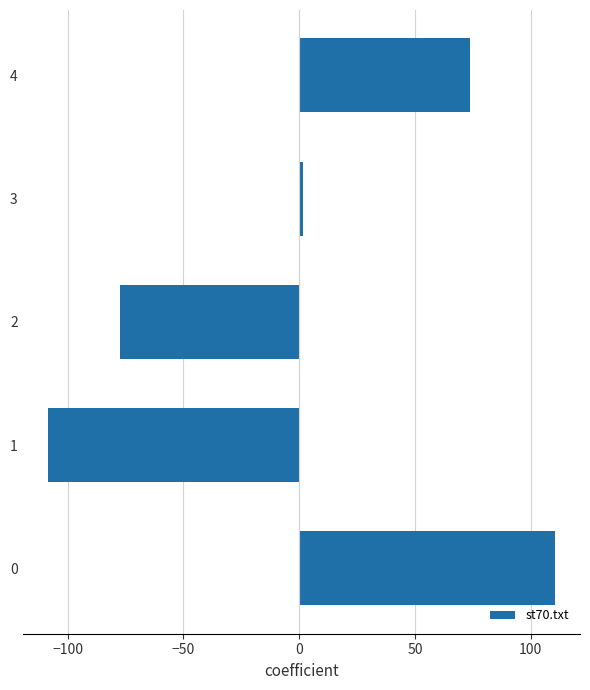

How many bars are there in total?

5